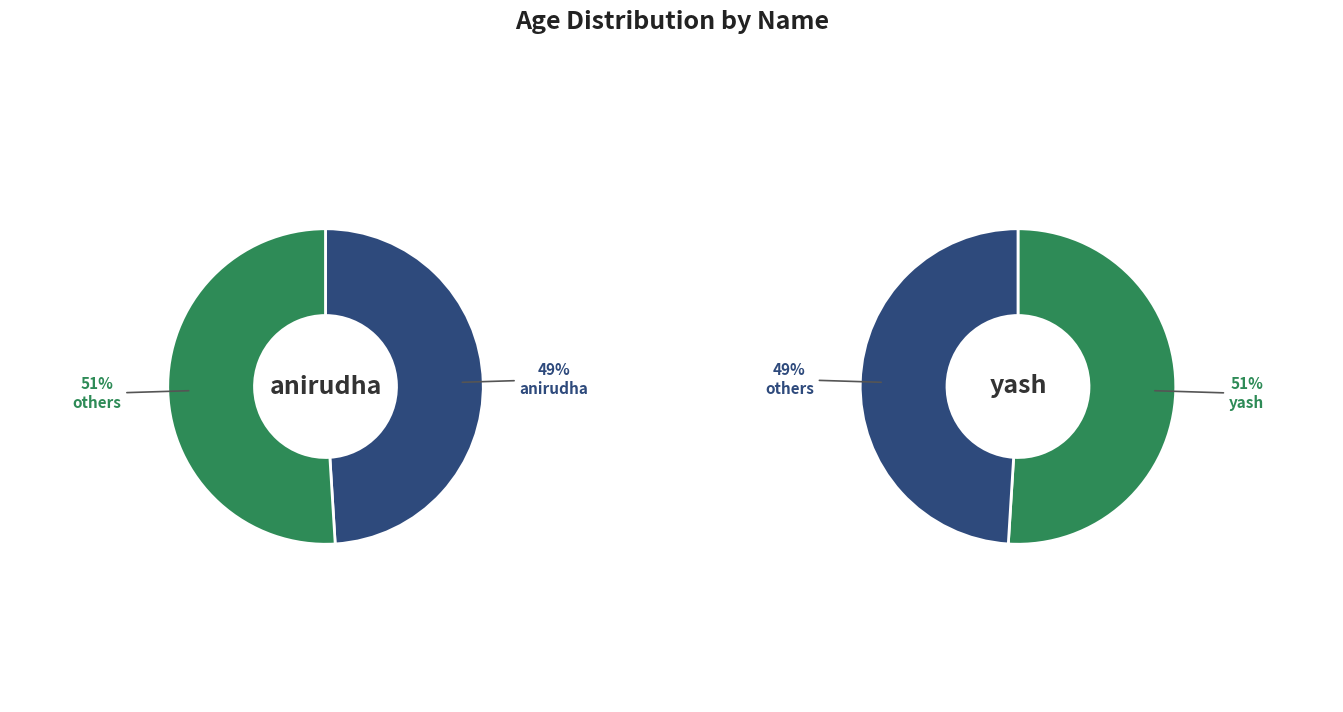

To the nearest percent, what portion does anirudha represent?

49%